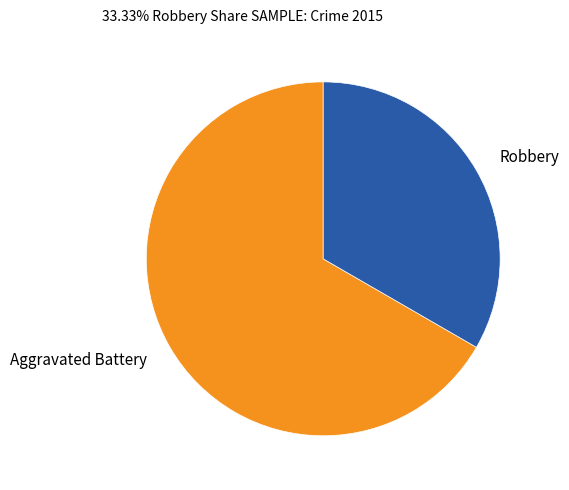

Is there a majority slice in this chart?

Yes